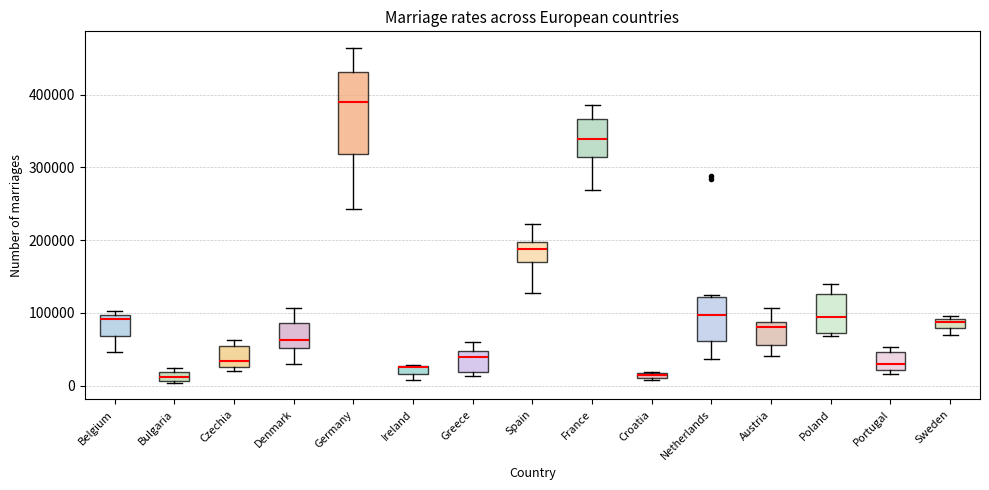

Where is the upper edge of the box for Spain on the y-axis? The values are not printed on the chart, so give them approximately, as read against the axis.

200000